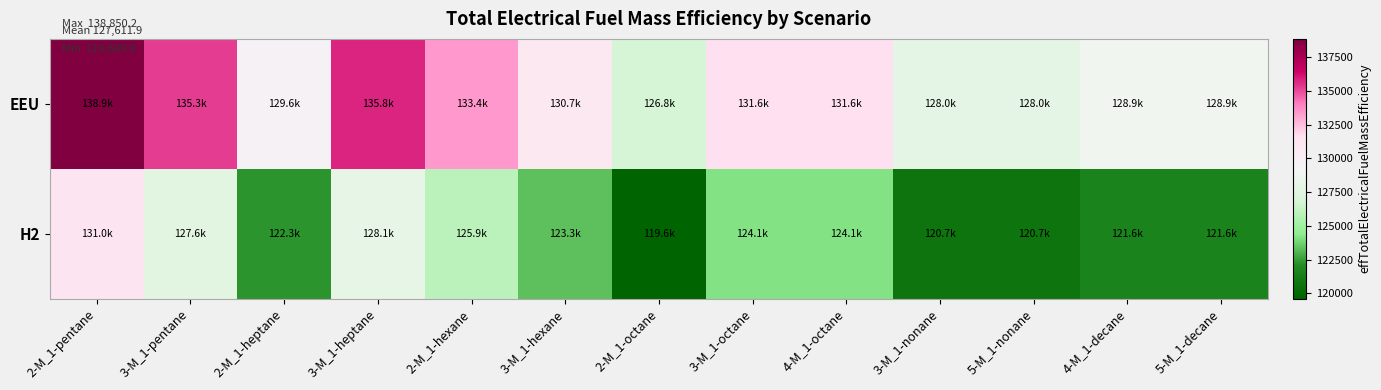

Which series changed the most between 3-M_1-octane and 4-M_1-decane?

EEU